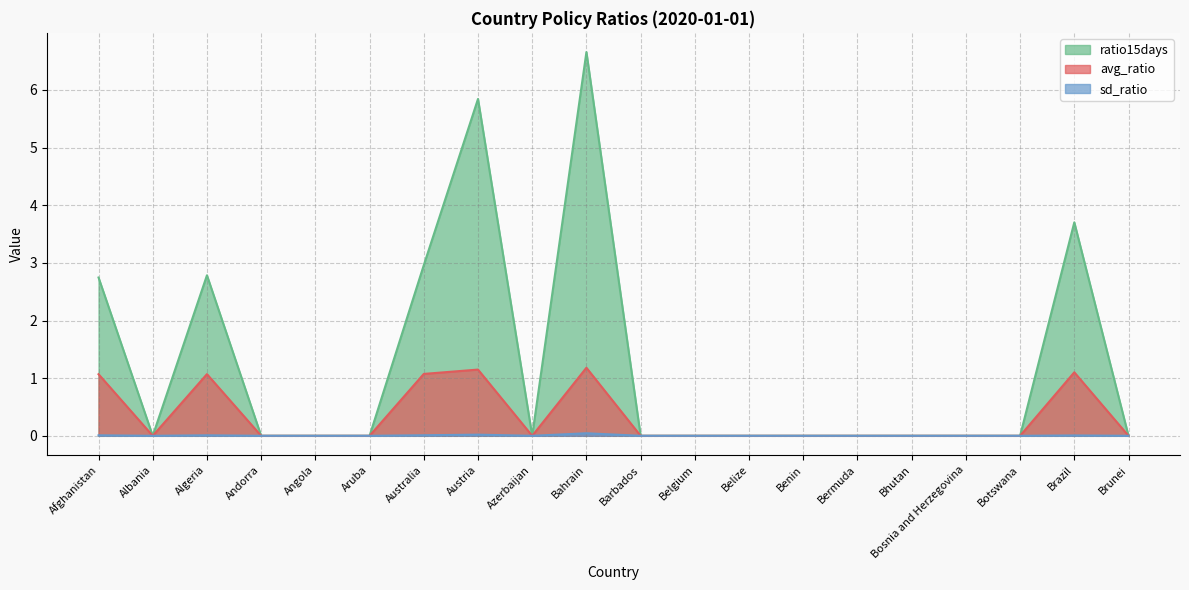

List the series in order of their peak value, highest first.

ratio15days, avg_ratio, sd_ratio